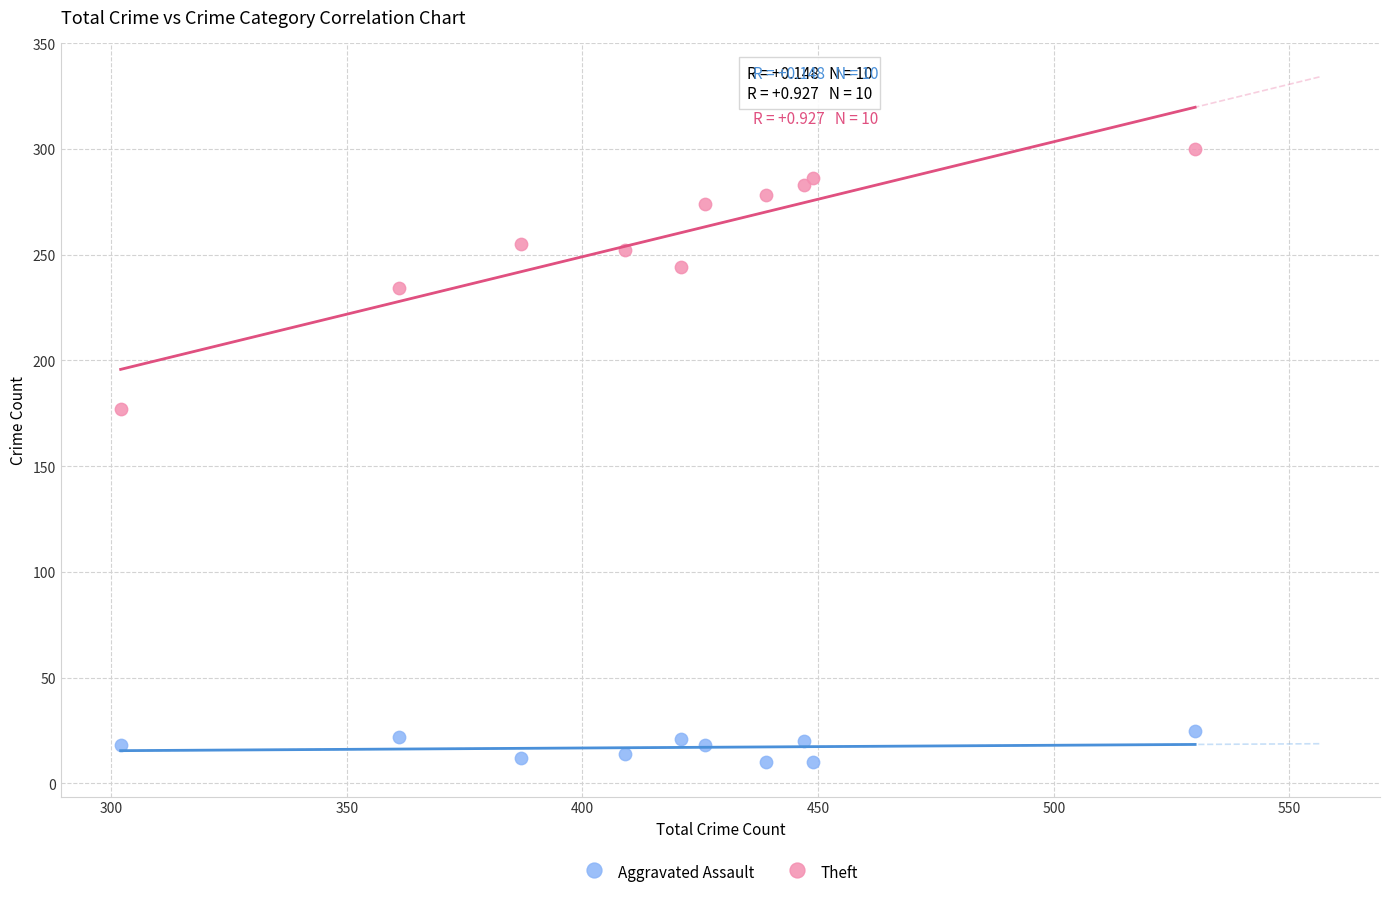

Across all series, what Y value is closest to 155?

177